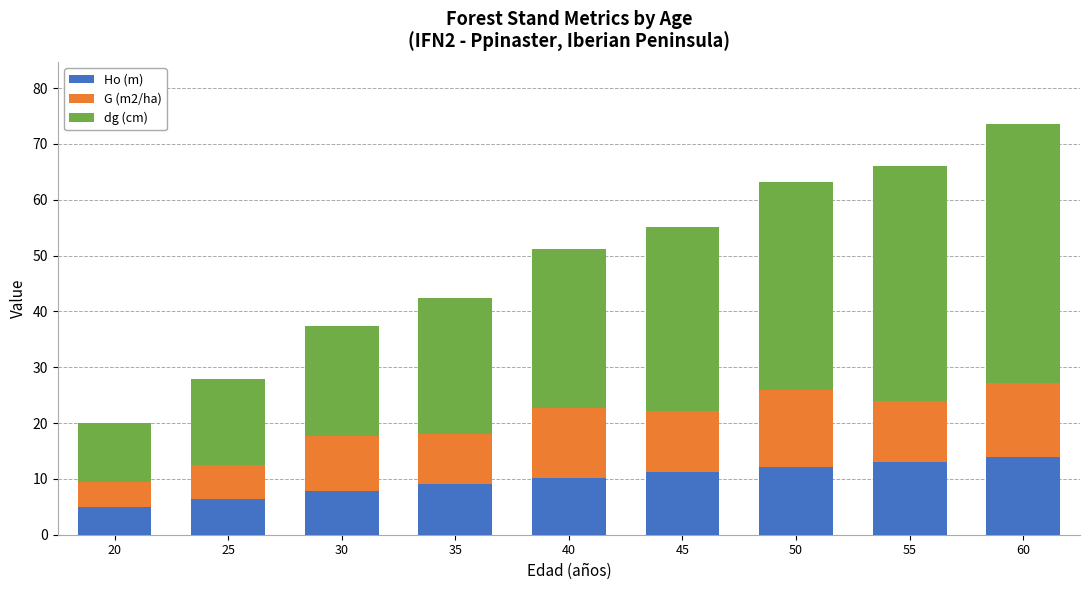

Does the chart contain any negative values?

No